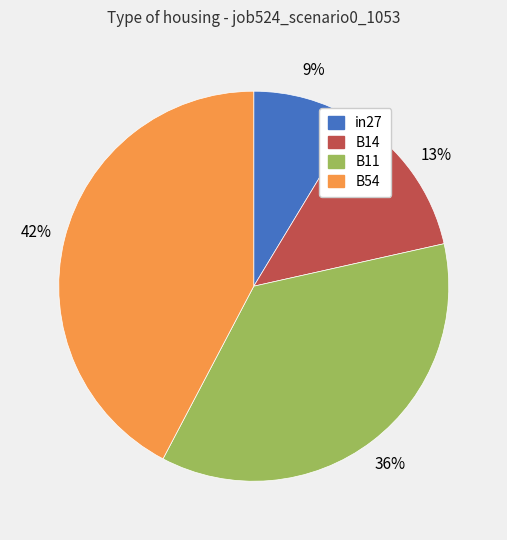

To the nearest percent, what is the average slice percentage?

25%